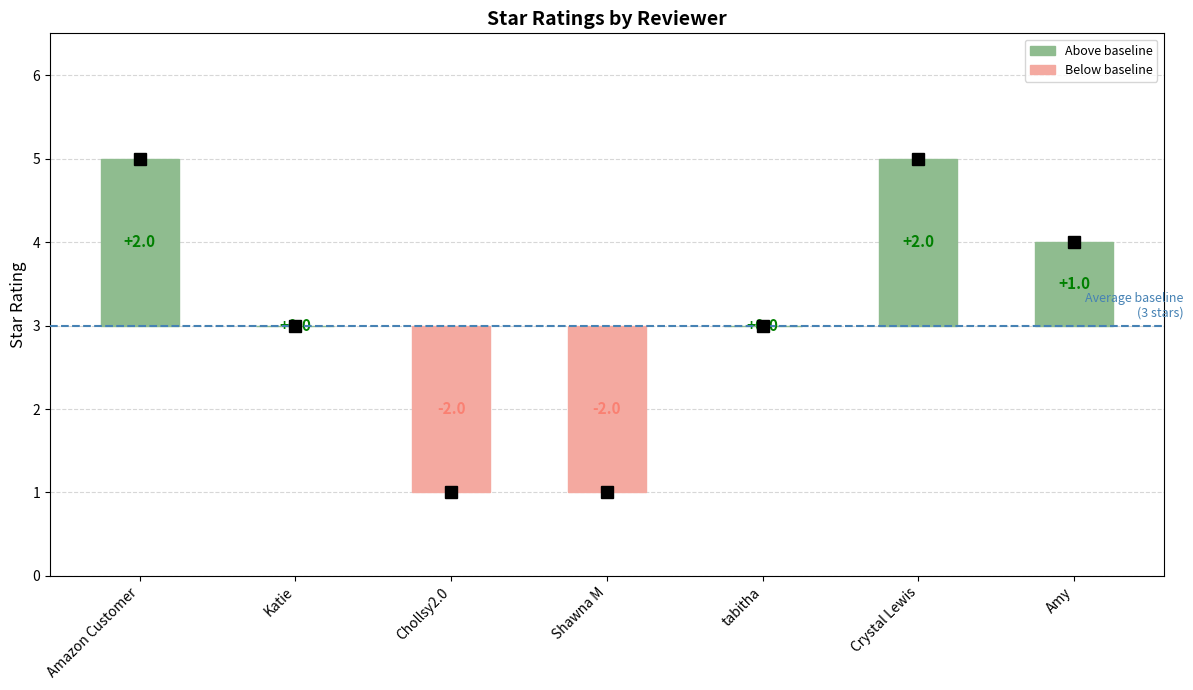

Where does the data first go above 3?

Amazon Customer